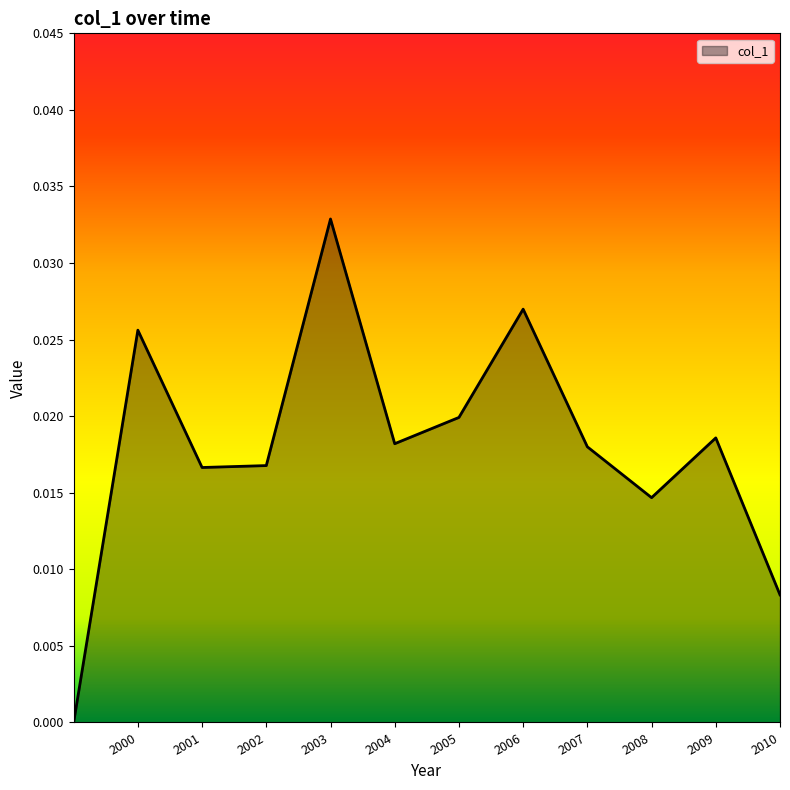

Between 2003 and 2001, which is larger?

2003